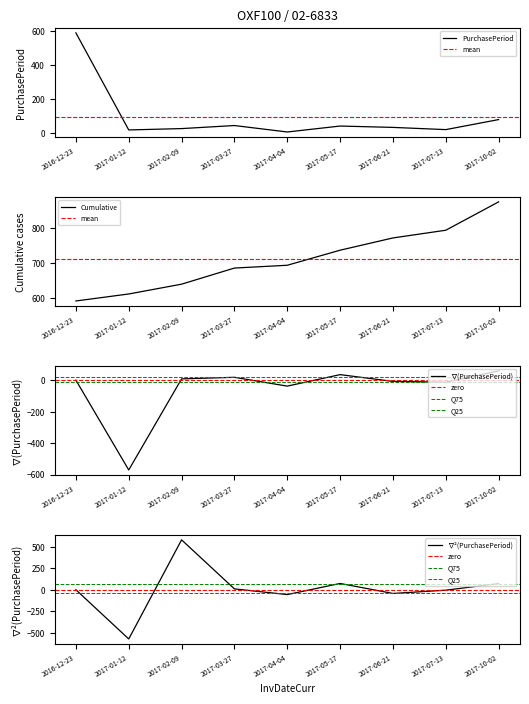

True or false: the data shows 20 at 2017-01-12.

True